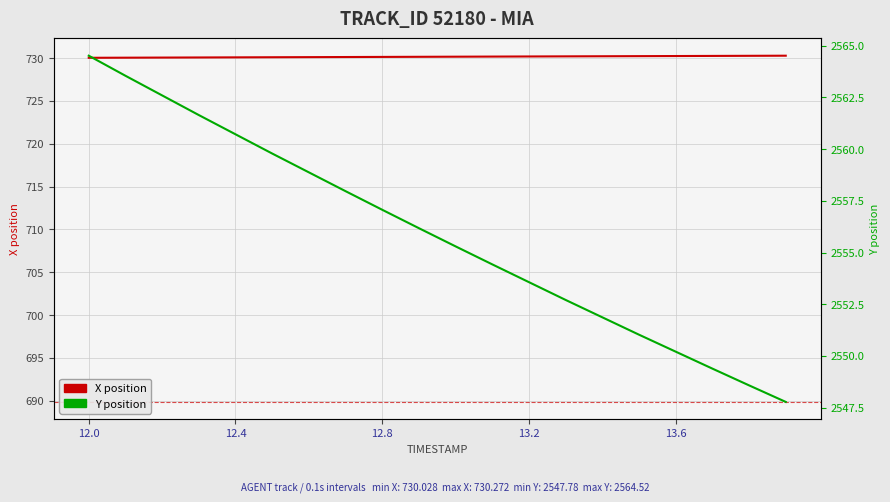

True or false: Y has a value of 2564.5 at 12.0.

True